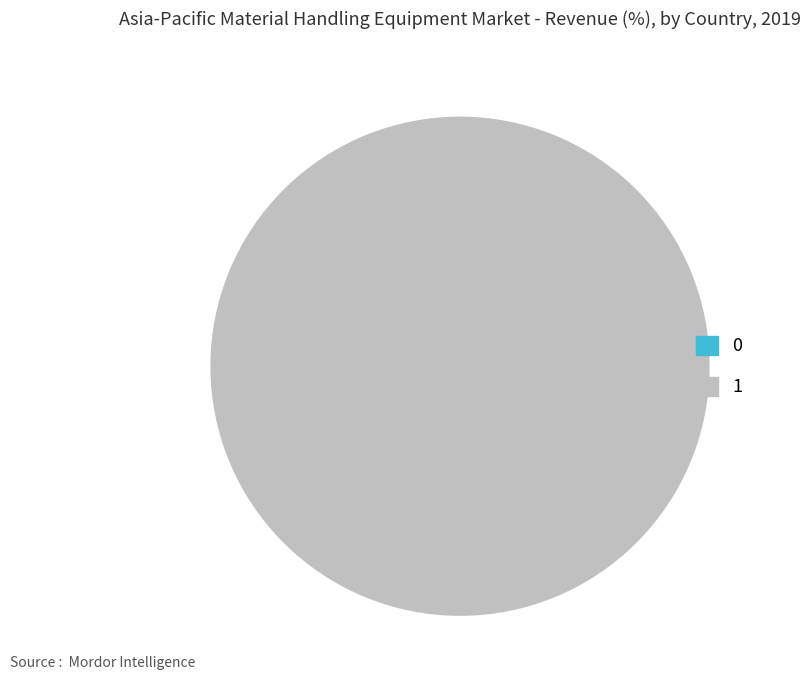

To the nearest percent, what percentage of the pie is 1?

100%